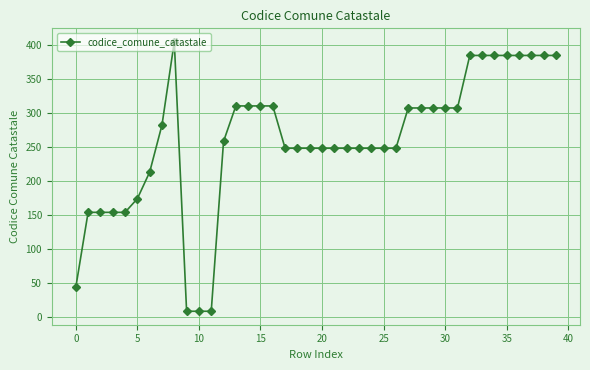

How many categories are shown in the chart?

40